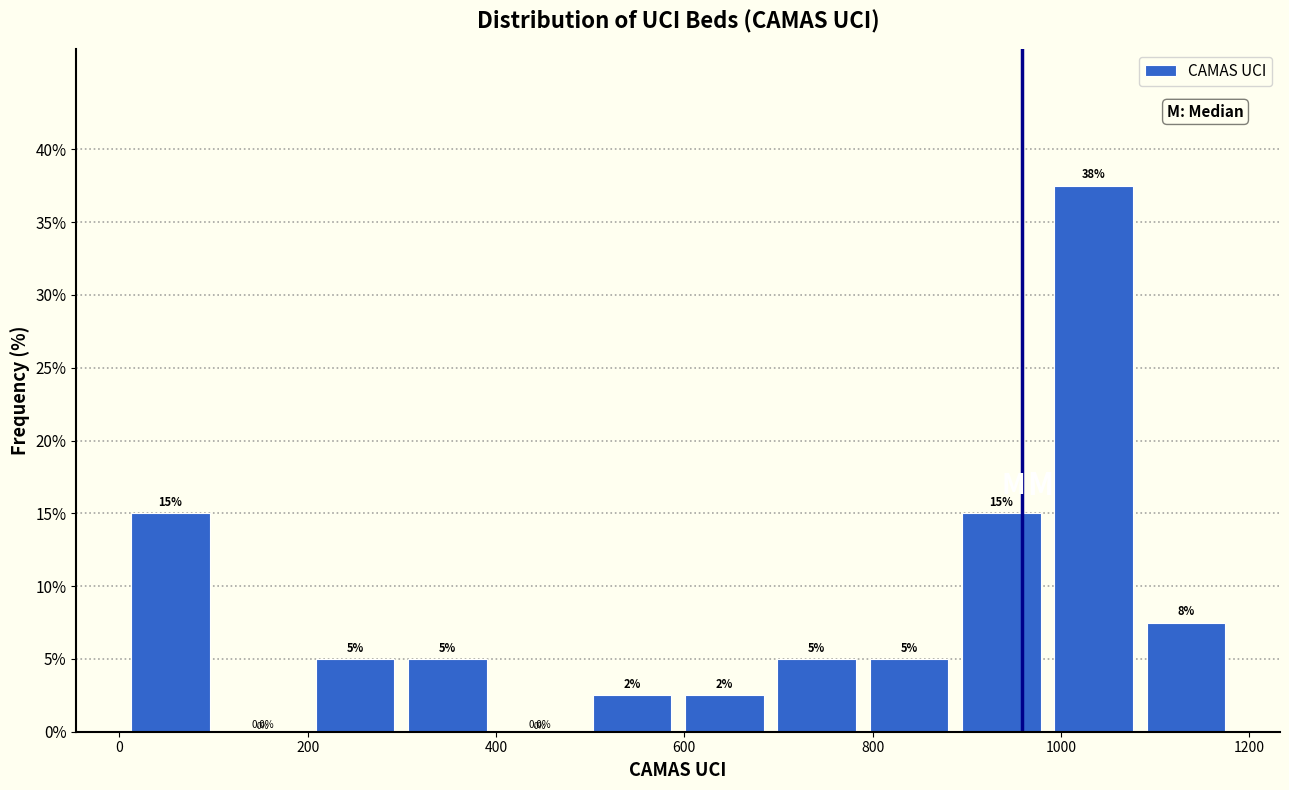

Which range on the x-axis has the tallest bar?

980 to 1080